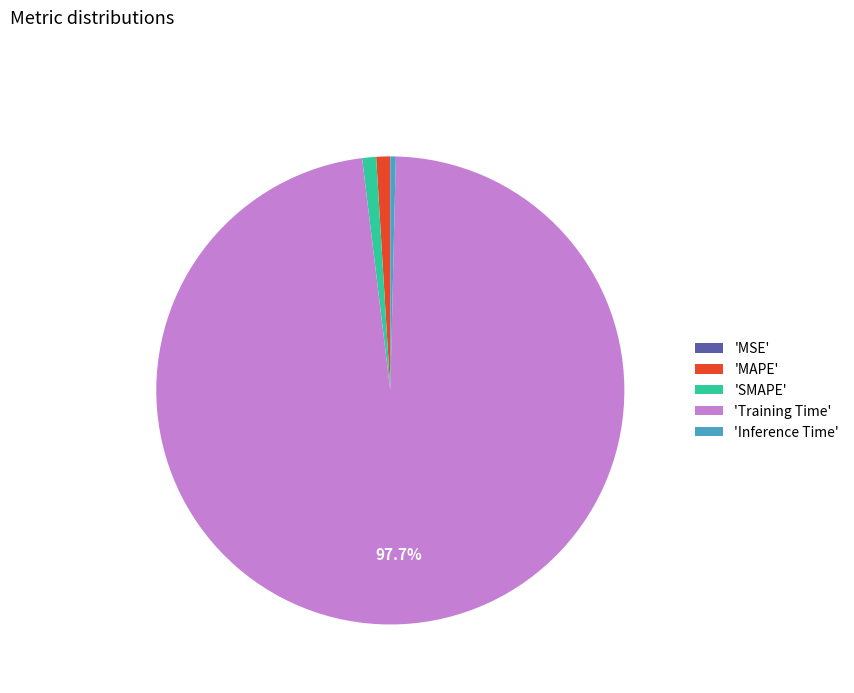

To the nearest percent, what is the difference between the largest and smallest slice percentages?

98%